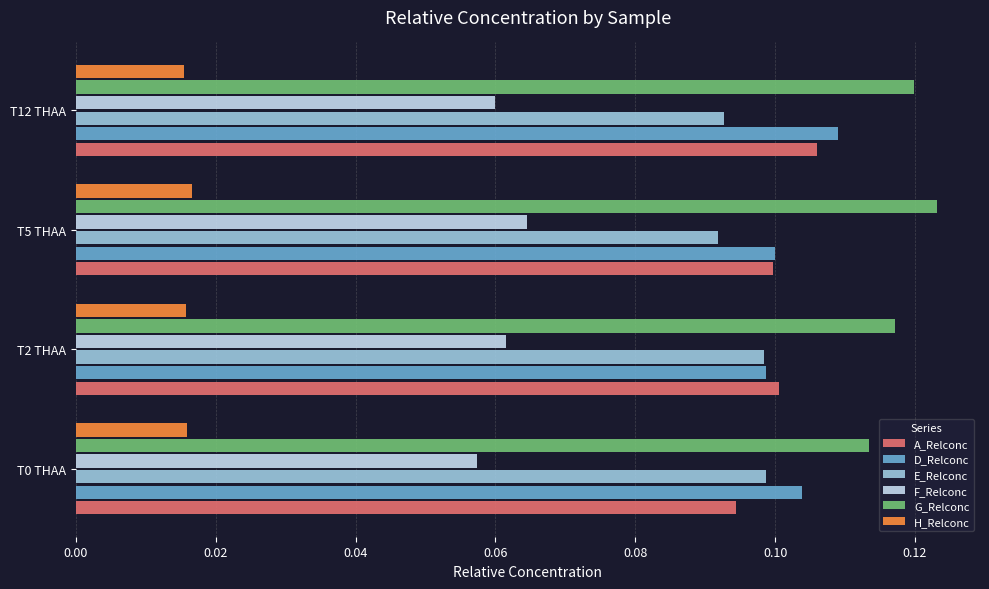

What is the total value across all series at T5 THAA?

0.5